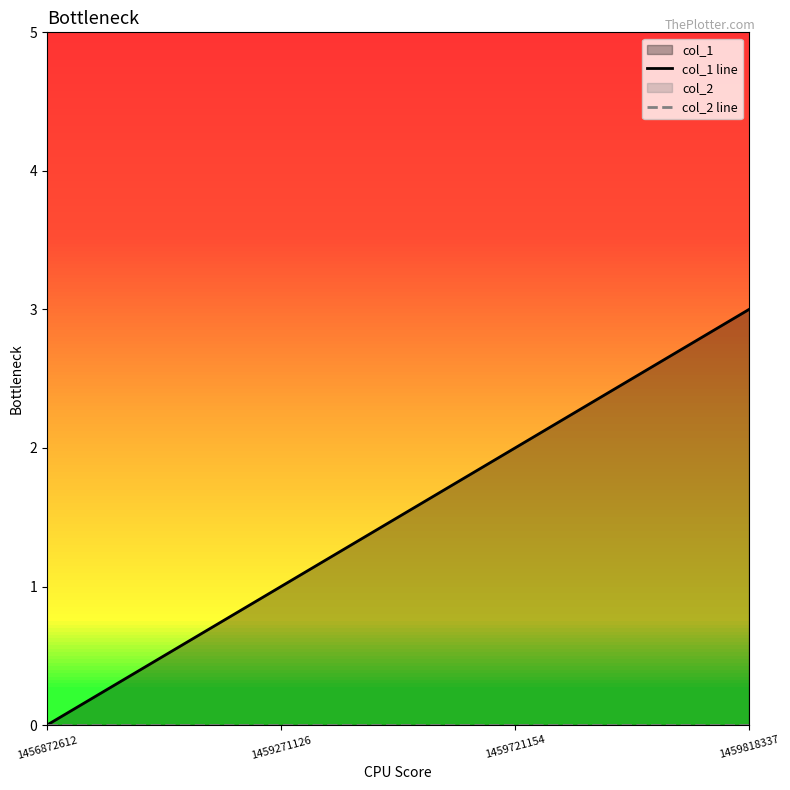

Does the chart have visible grid lines?

No